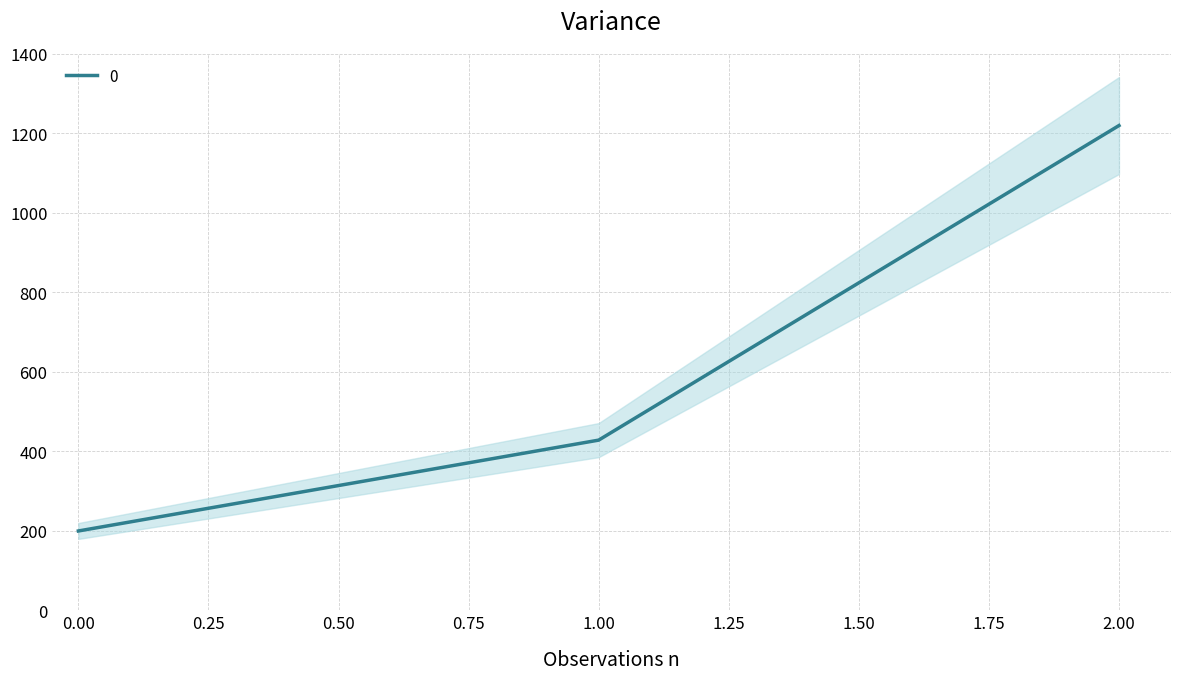

Reading right to left, what are all the values shown in this chart?

2=1220.0	1=428.6	0=200.0